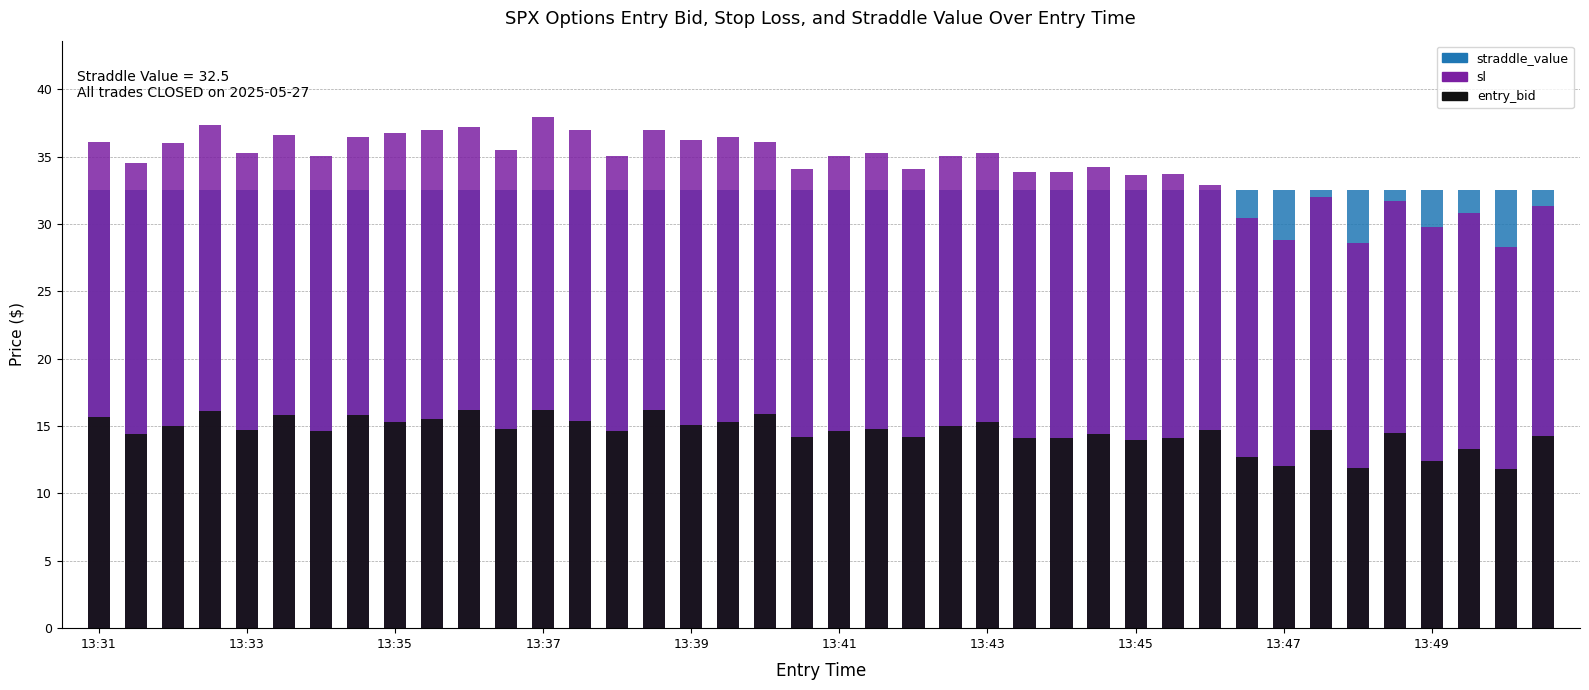

How many data points in sl are less than 35?

18